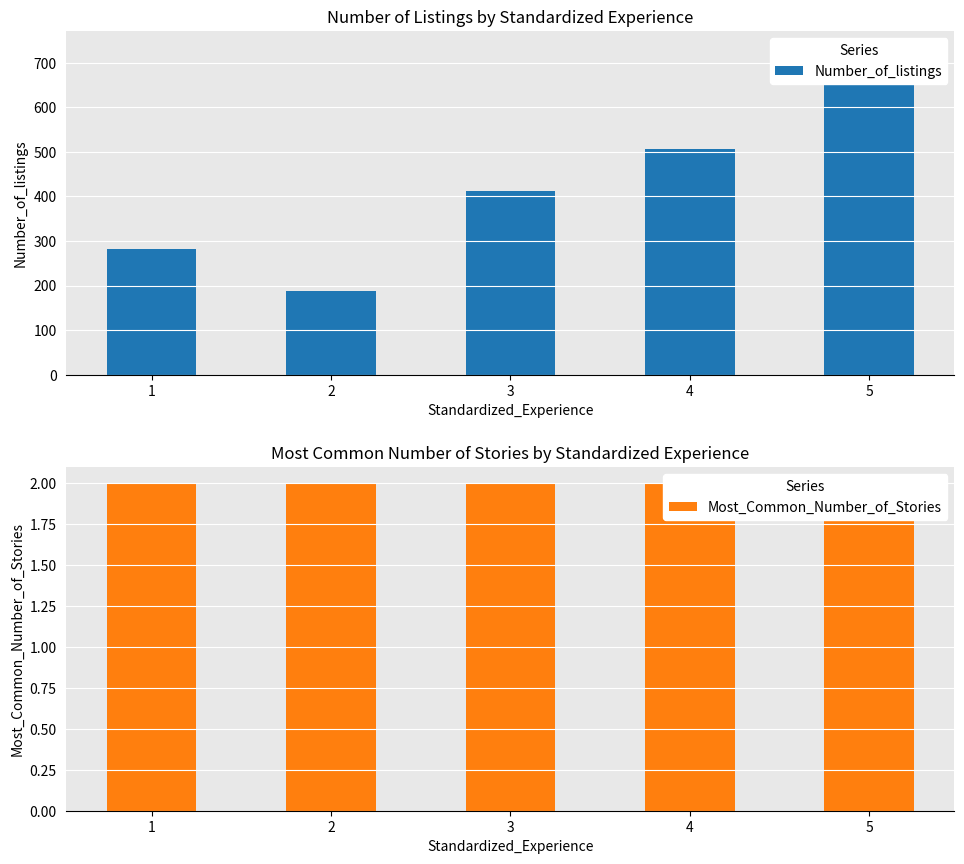

Are the bars grouped side by side (vs. stacked)?

Yes